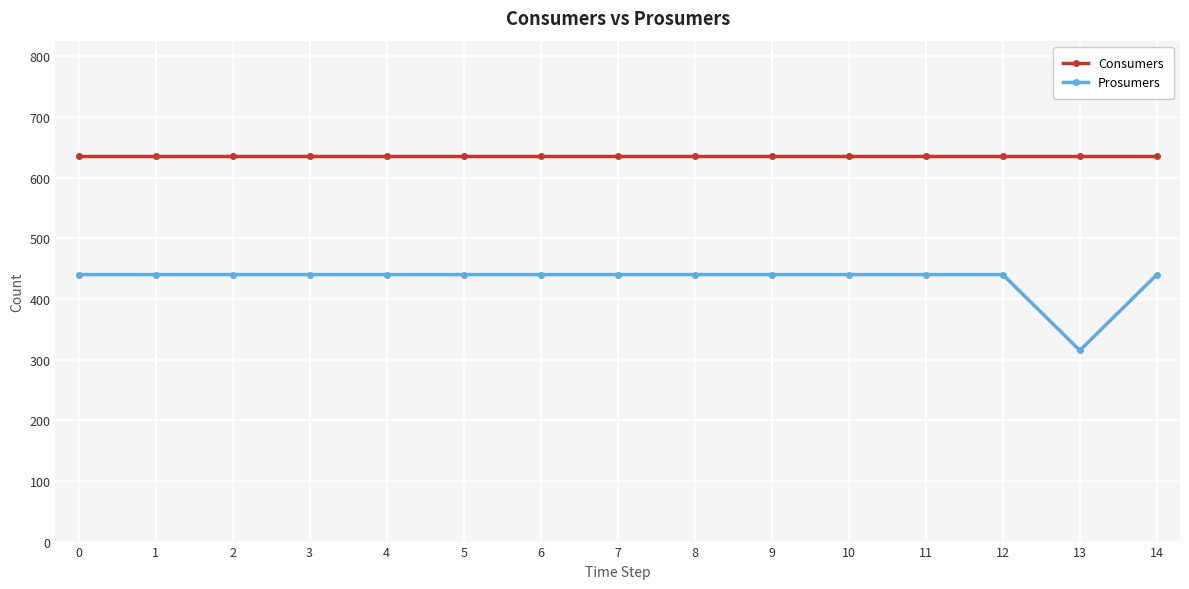

True or false: Consumers and Prosumers cross at least once.

False